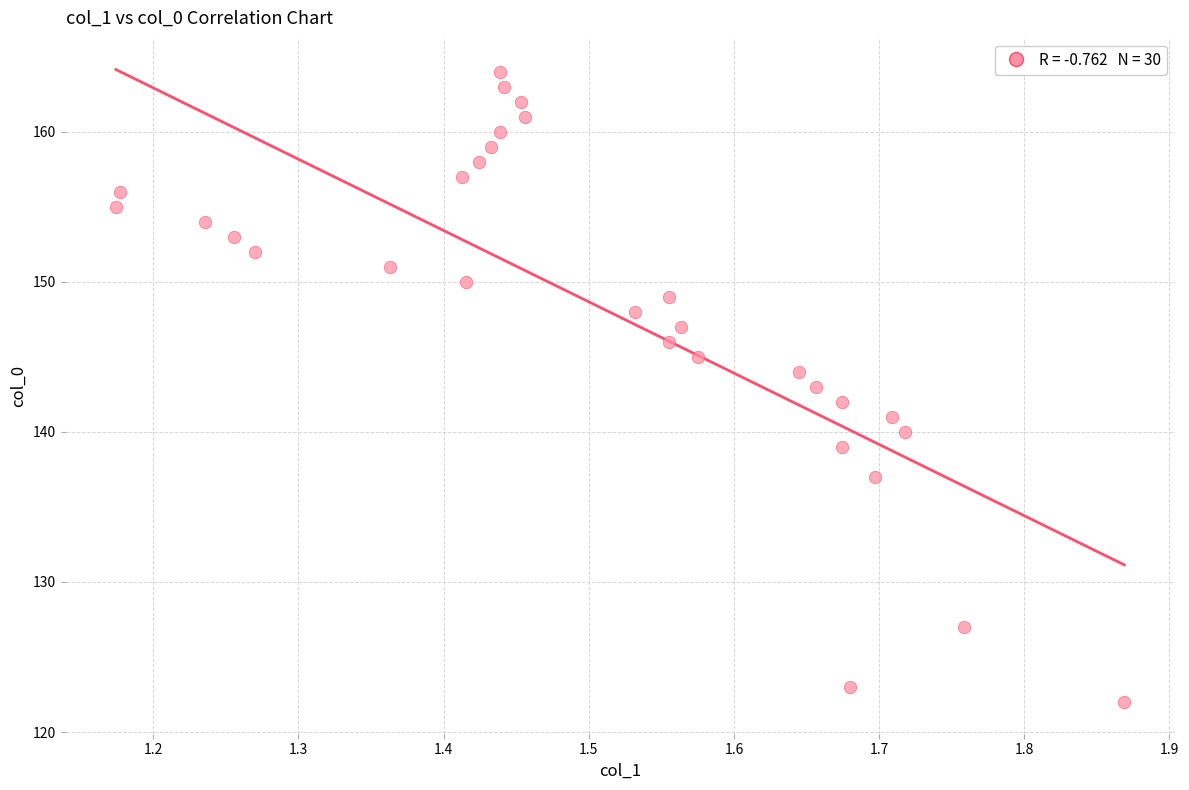

What is the range of Y values (max minus min)?

42